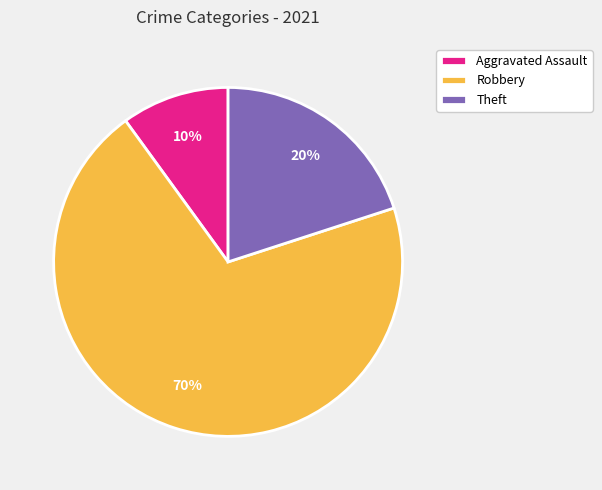

What is the largest slice in the pie chart?

Robbery